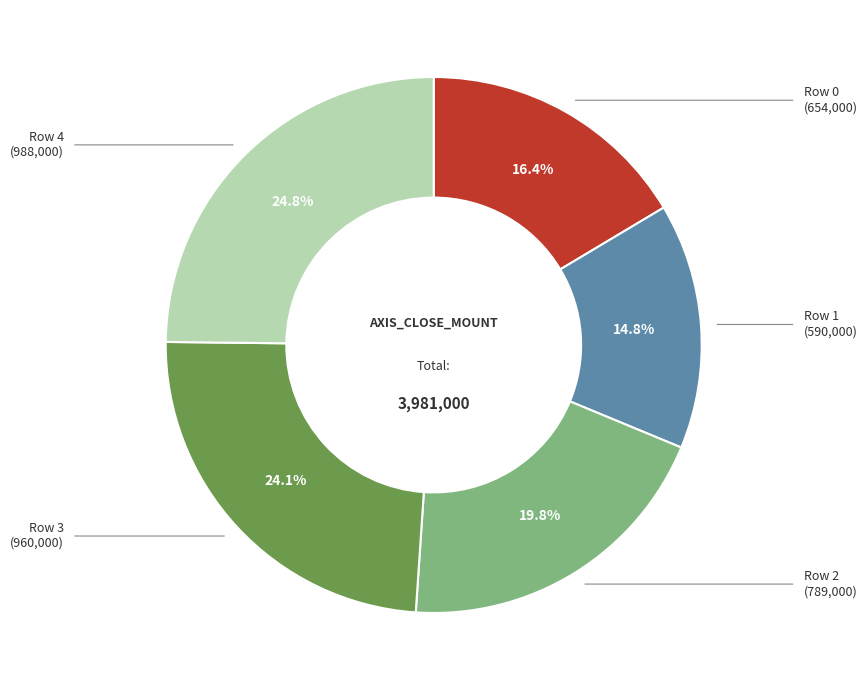

Is there any slice that represents more than half of the pie?

No